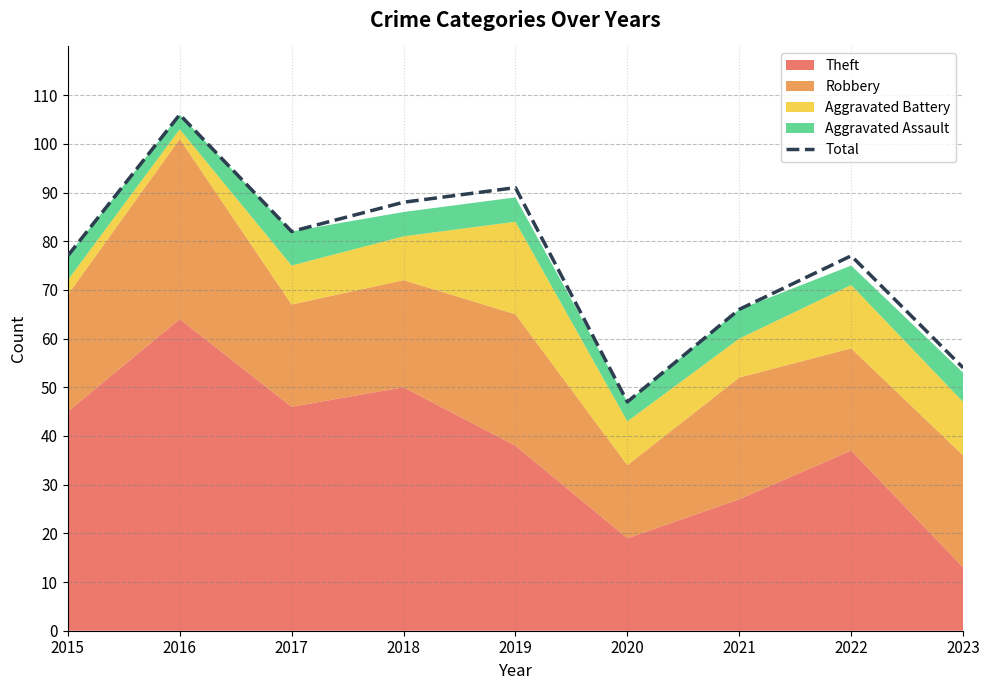

At which category does the chart reach its peak across all series?

2016